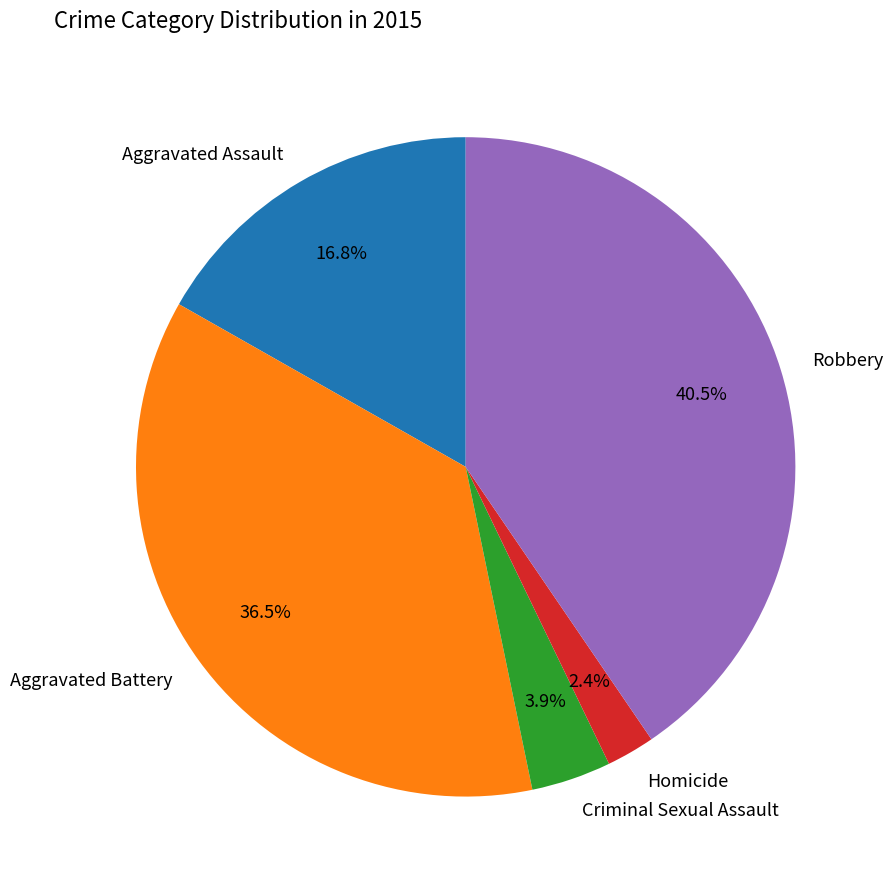

Rank the categories by value from lowest to highest.

Homicide, Criminal Sexual Assault, Aggravated Assault, Aggravated Battery, Robbery